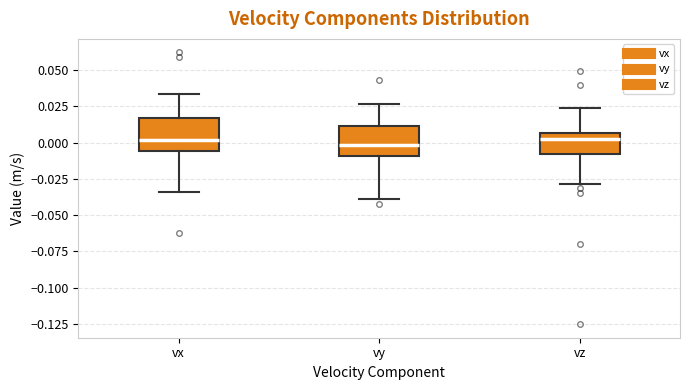

Where is the lower edge of the box for vz on the y-axis? The values are not printed on the chart, so give them approximately, as read against the axis.

-0.010